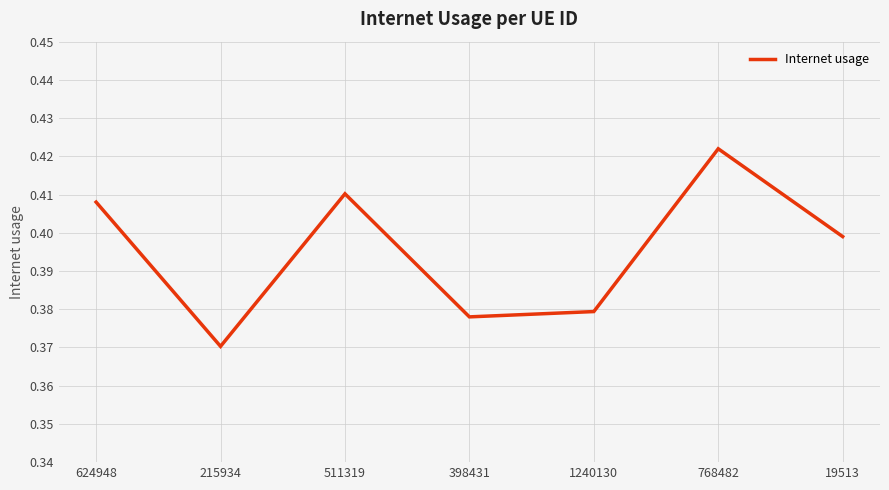

List the labels in order of value, smallest first.

215934, 398431, 1240130, 19513, 624948, 511319, 768482